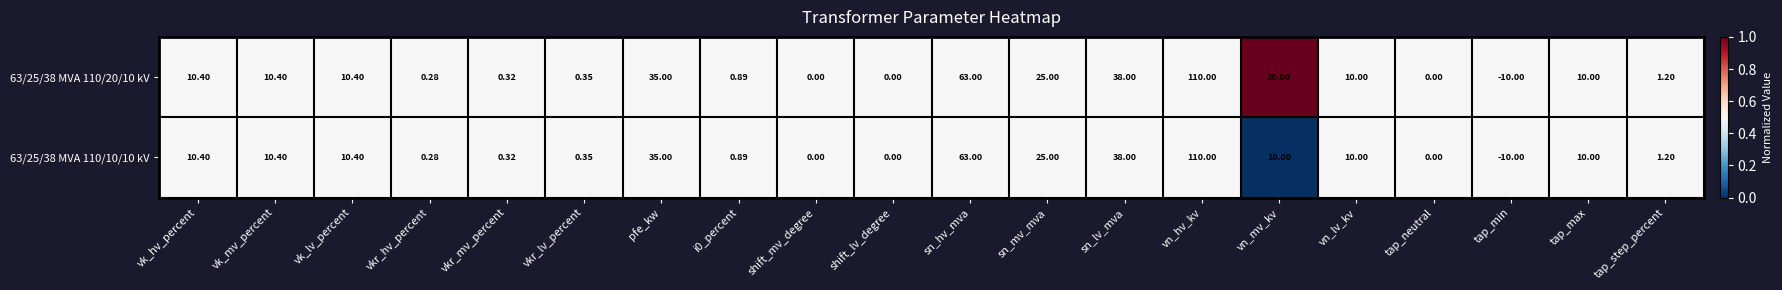

Where does the 63/25/38 MVA 110/20/10 kV series first go above 10?

vk_hv_percent